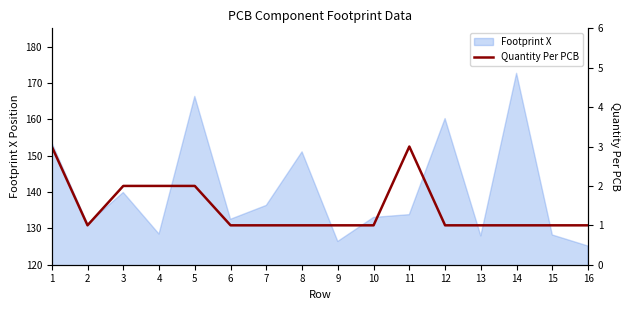

Where is the first local minimum?

2